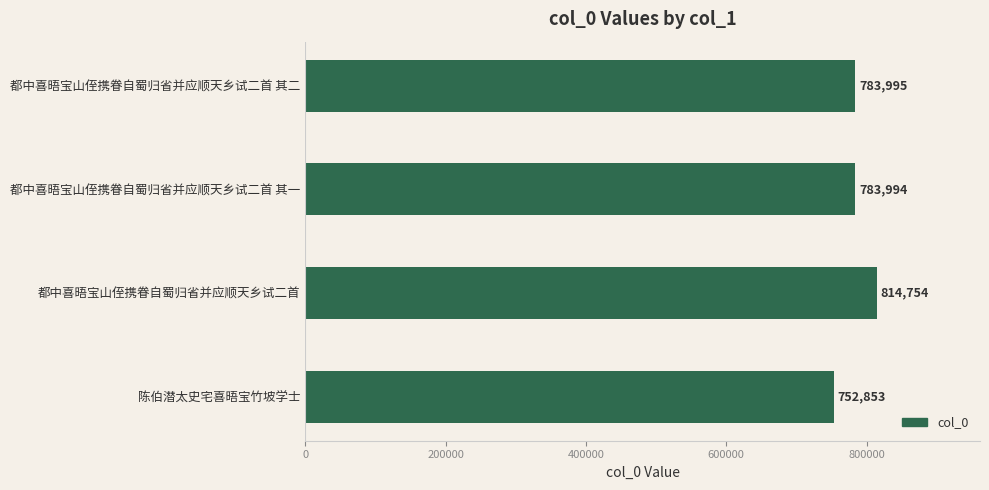

Rank the categories by value from lowest to highest.

陈伯潜太史宅喜晤宝竹坡学士, 都中喜晤宝山侄携眷自蜀归省并应顺天乡试二首 其一, 都中喜晤宝山侄携眷自蜀归省并应顺天乡试二首 其二, 都中喜晤宝山侄携眷自蜀归省并应顺天乡试二首